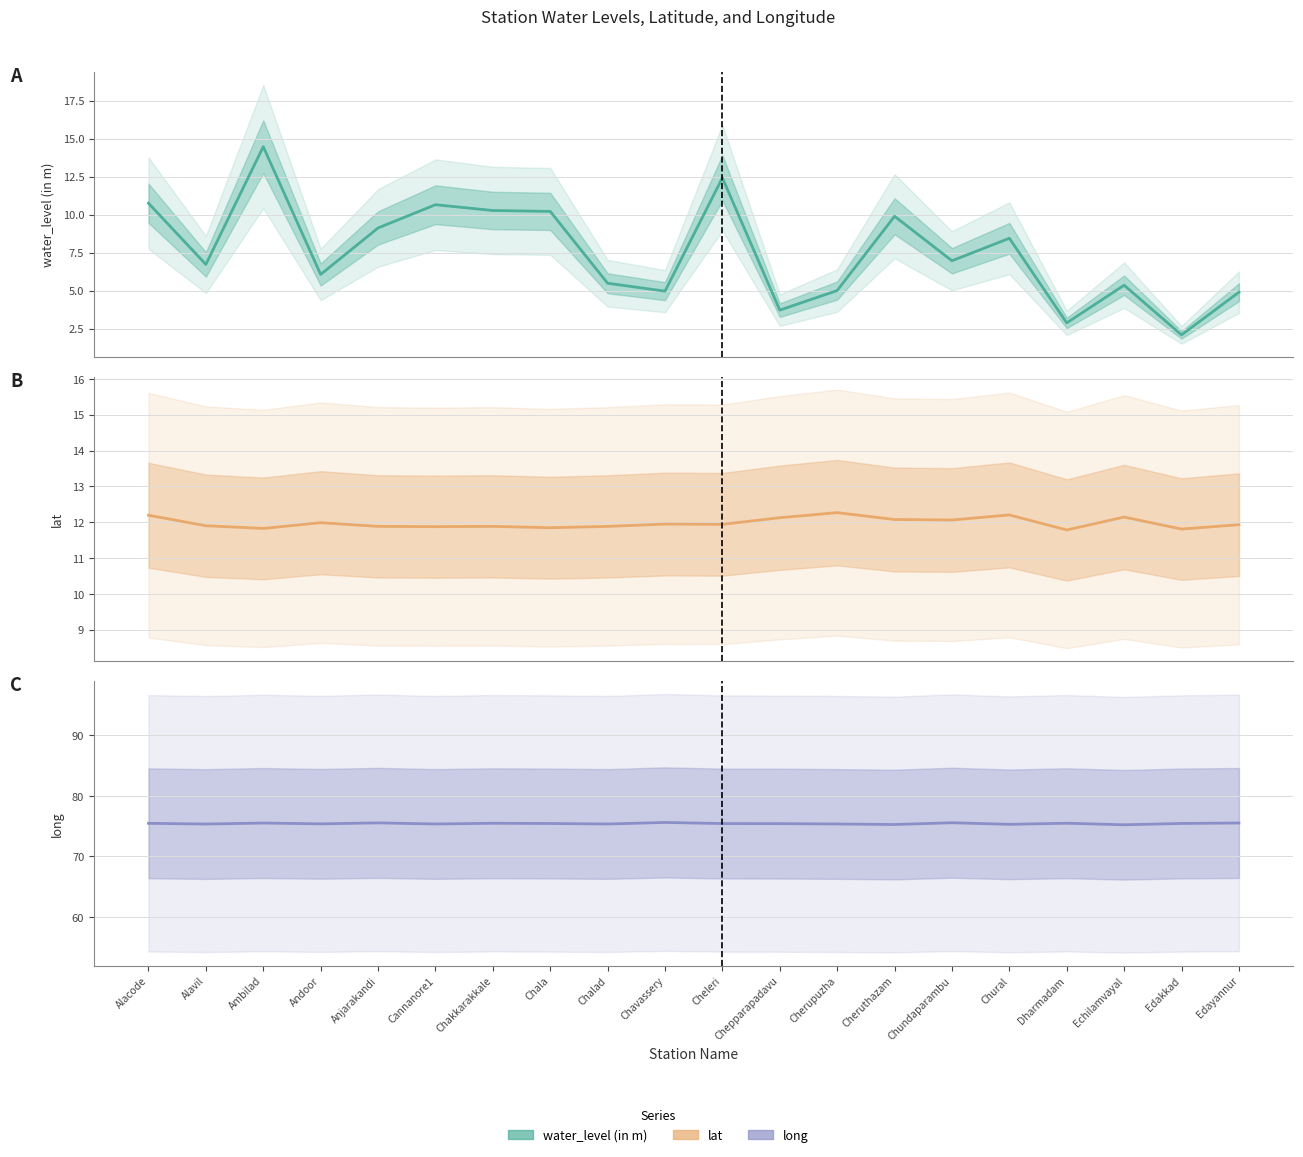

True or false: water_level (in m) has more than 0 points higher than both neighbors.

True